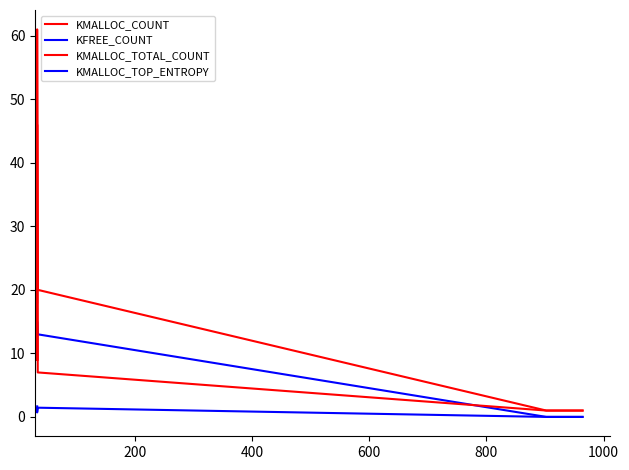

Which series changed the most between 200 and 800?

KMALLOC_COUNT